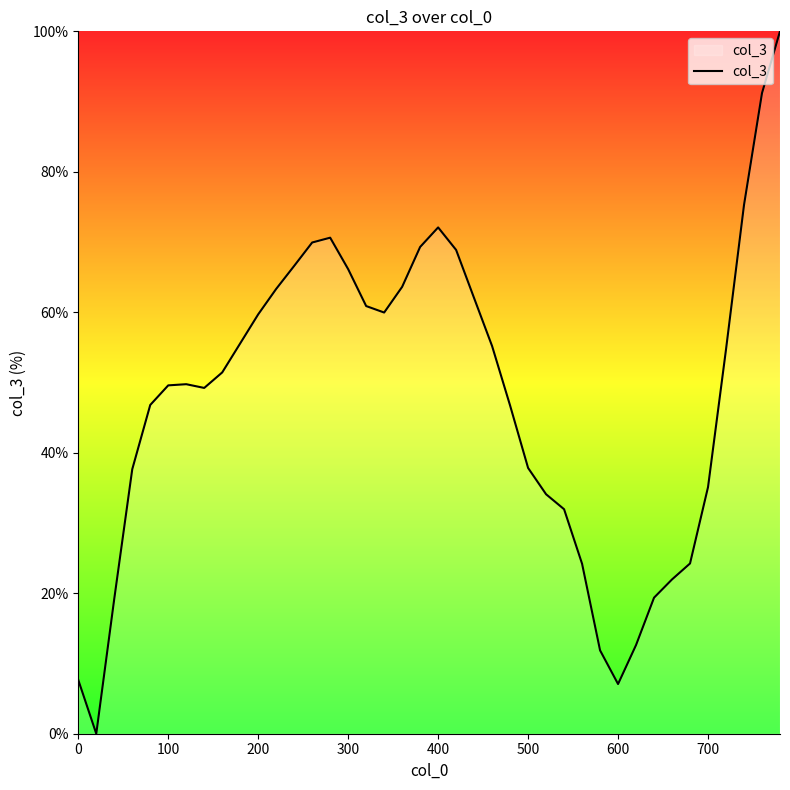

What is the difference between the maximum and minimum values?

100.0